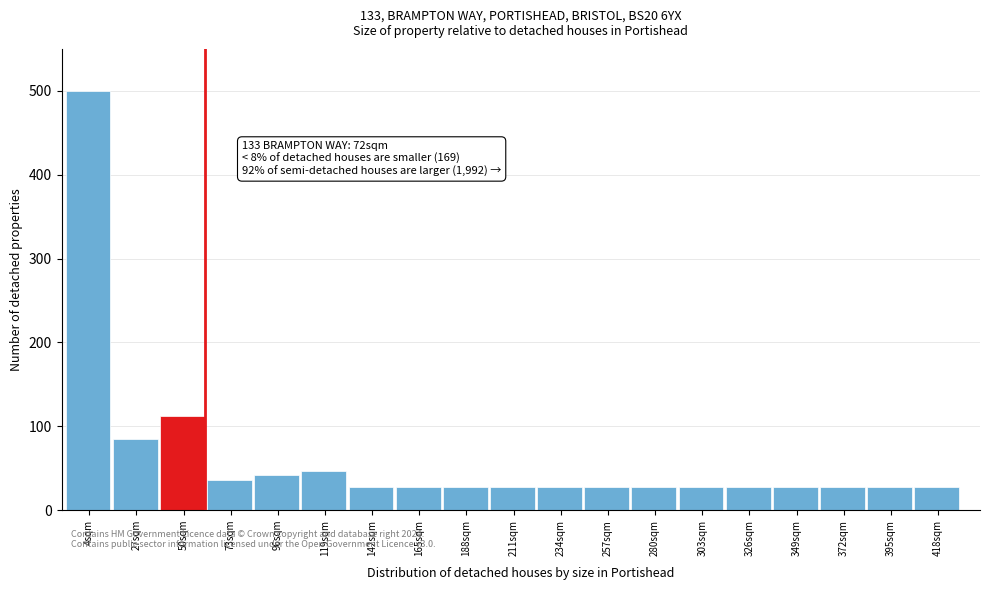

Reading left to right, list all the values displayed in this chart.

500	85	112	36	42	46	27	27	27	27	27	27	27	27	27	27	27	27	27